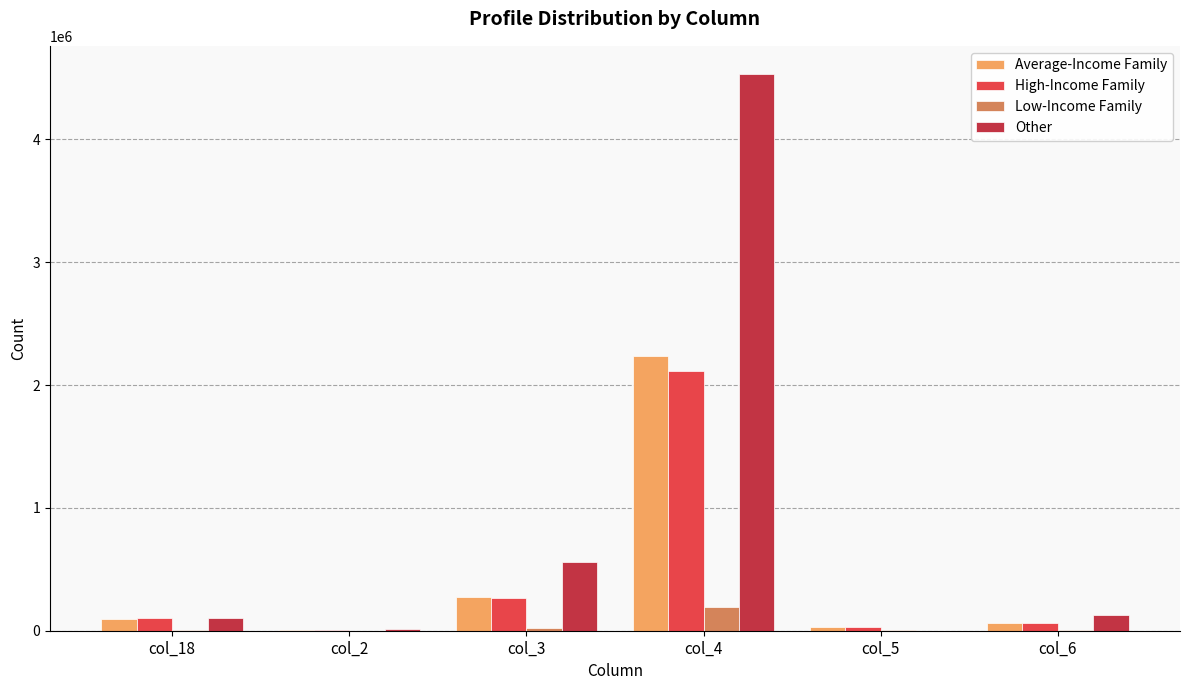

What is the total value across all series at col_6?

255991